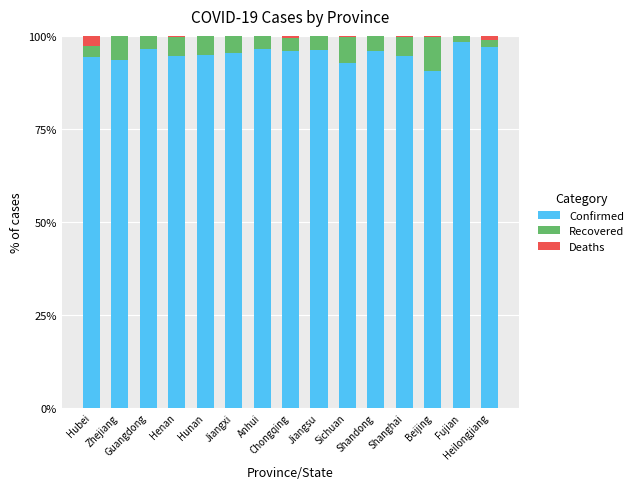

What is the highest value of the Confirmed series?

98.5